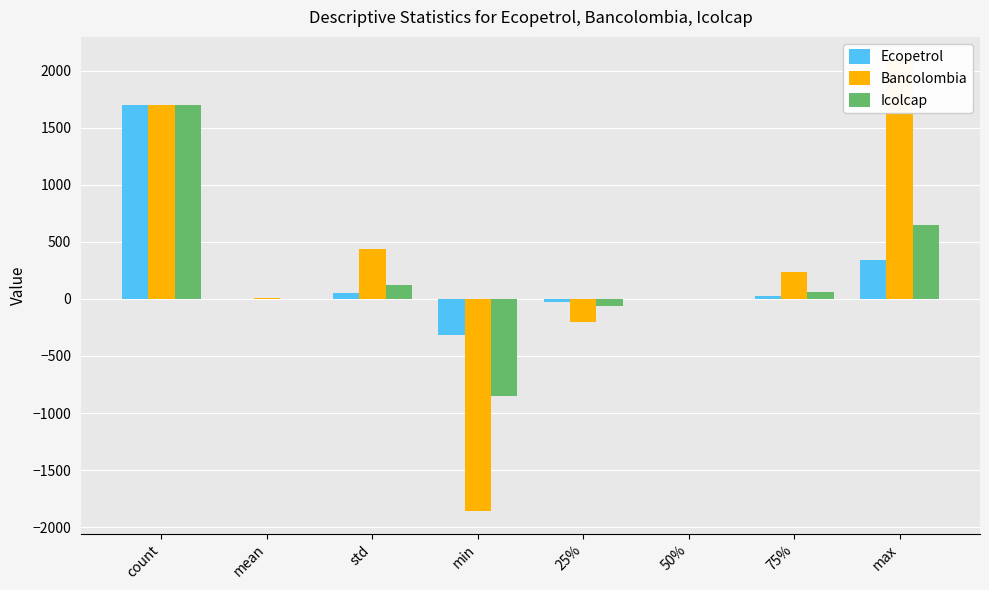

What is the spread (max minus min) of values at mean?

9.8